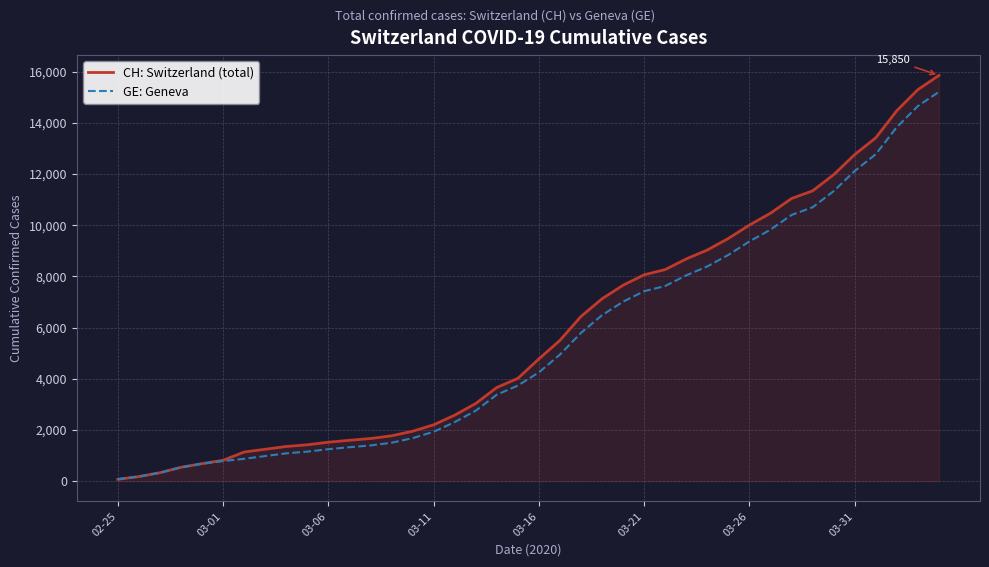

Which series has the widest spread of values?

CH: Switzerland (total)